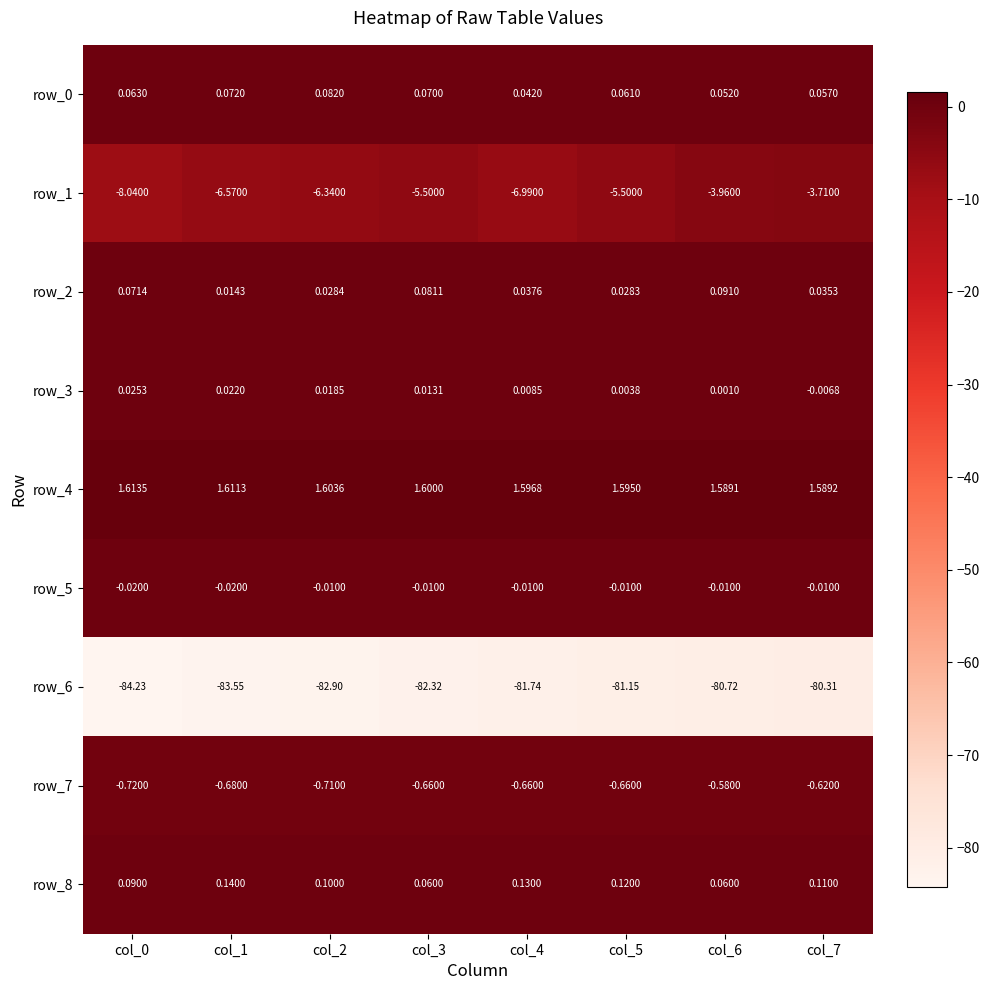

What is the smallest value displayed?

-84.2